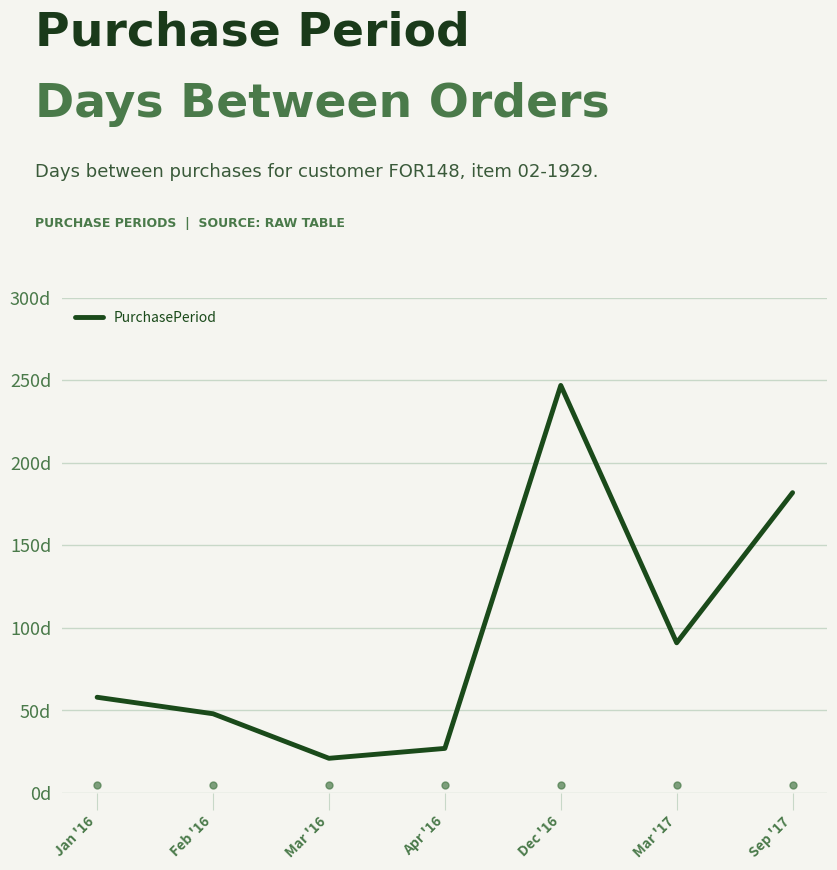

Which category has the lowest value across all series?

Mar '16